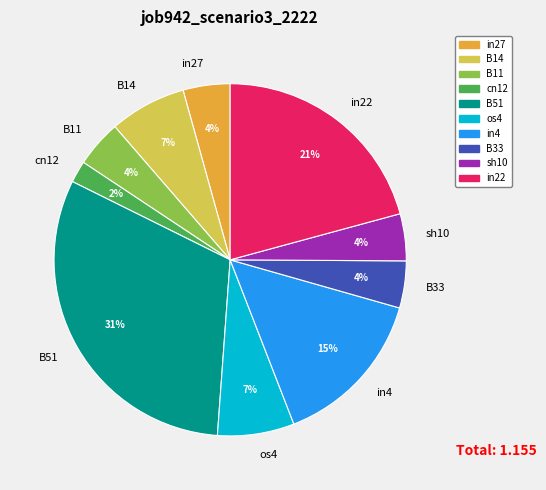

To the nearest percent, what portion does os4 represent?

7%